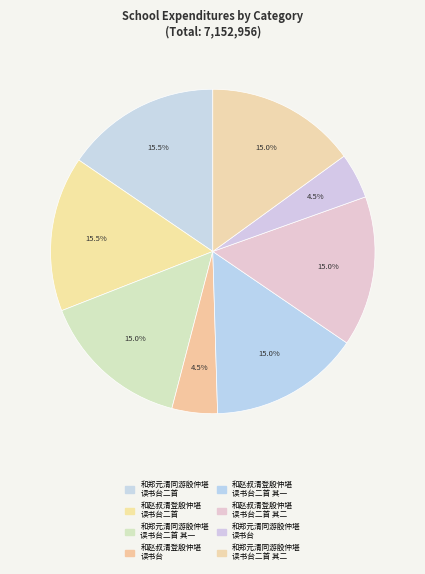

How many slices are in this pie chart?

8